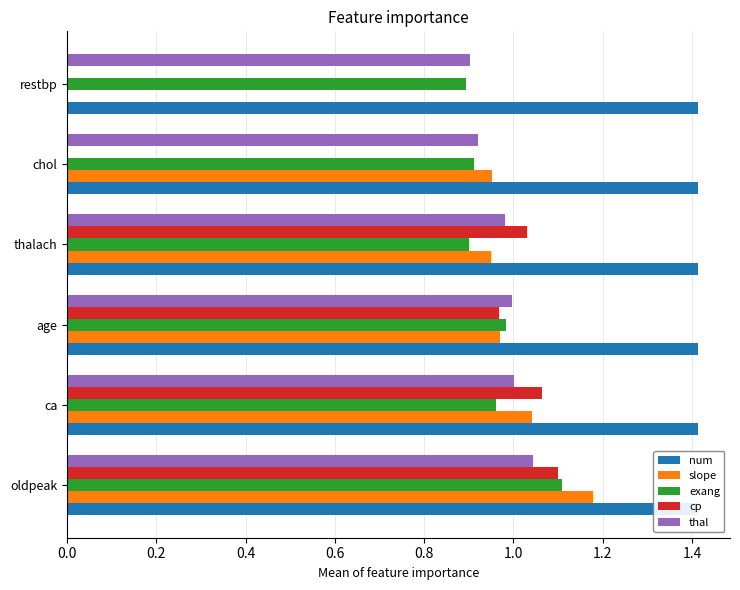

How many bars are there in each group?

5